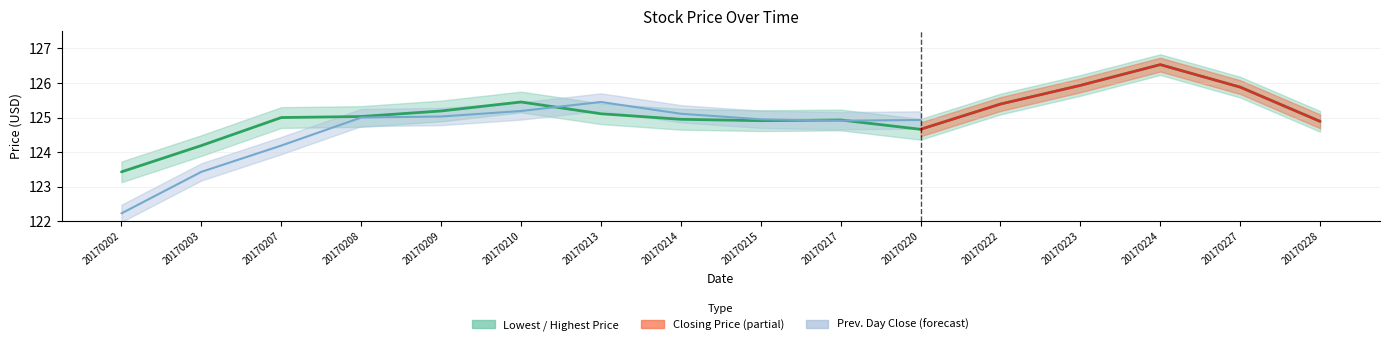

At which category does the chart reach its minimum across all series?

20170202